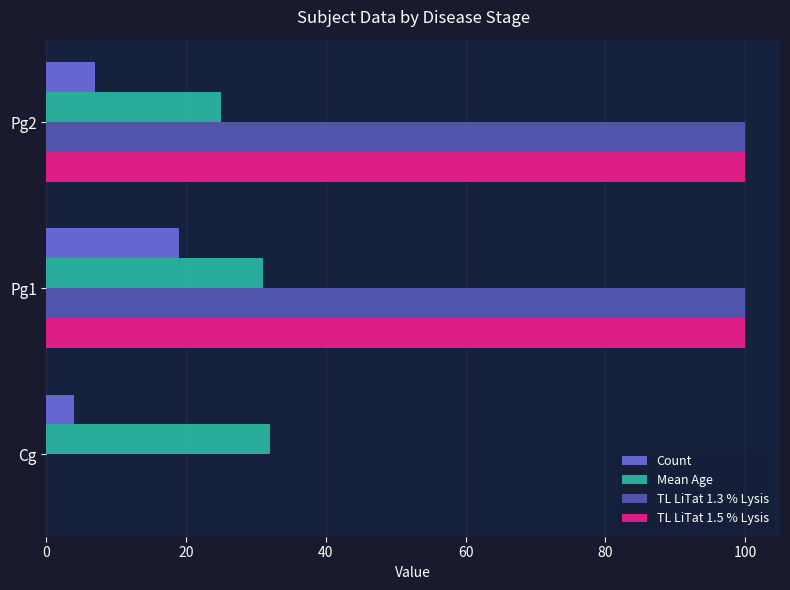

Reading left to right, what are all the values shown in this chart?

Count: 4	19	7
Mean Age: 32	31	25
TL LiTat 1.3 % Lysis: 0	100	100
TL LiTat 1.5 % Lysis: 0	100	100